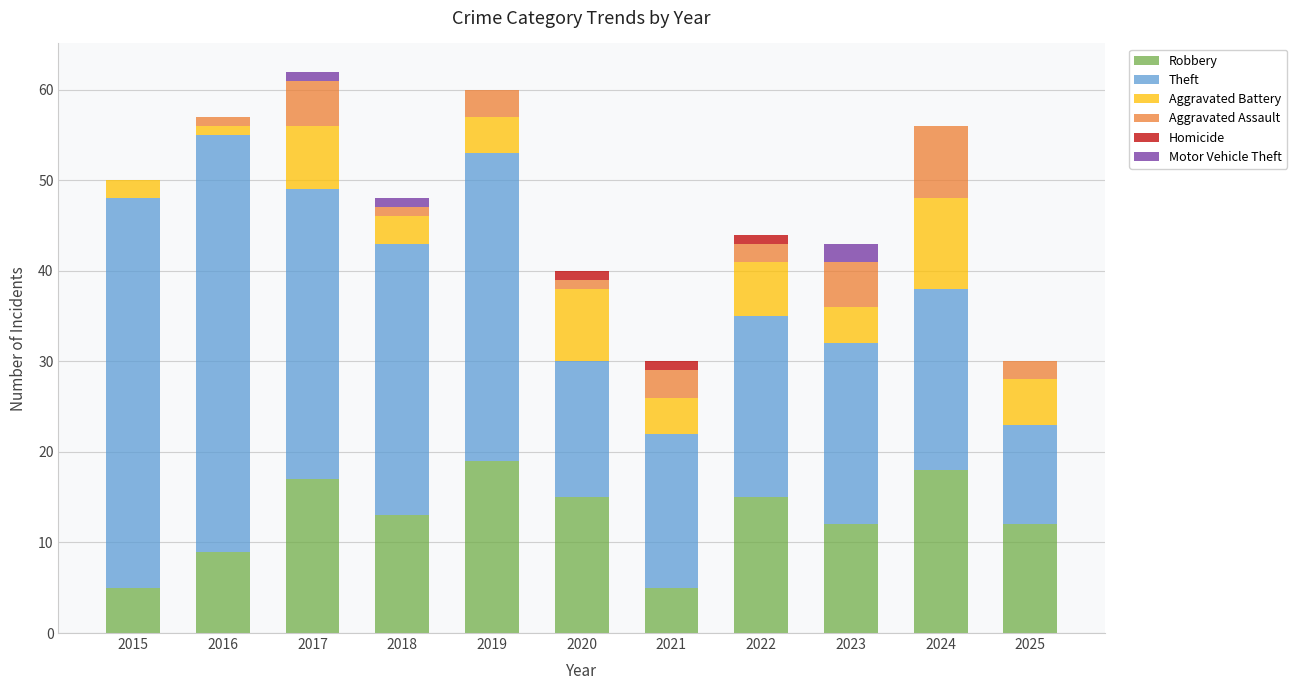

Is it true that Robbery equals 9 at 2015?

False